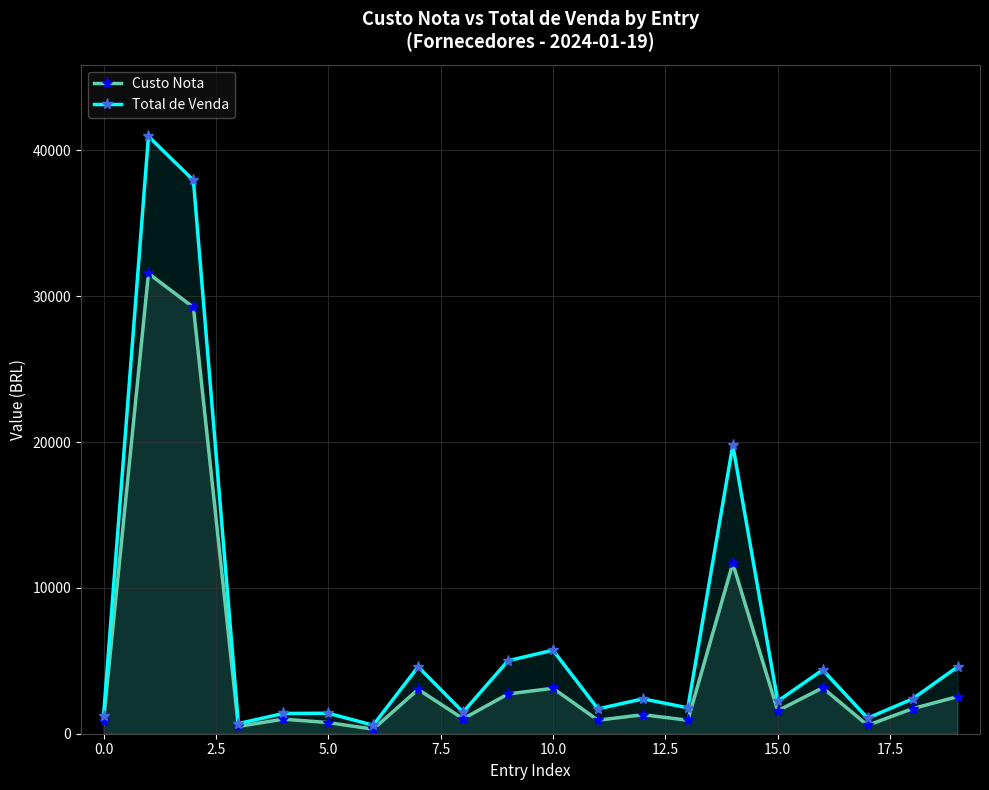

True or false: Custo Nota has a value of 1099.9 at 16.

False